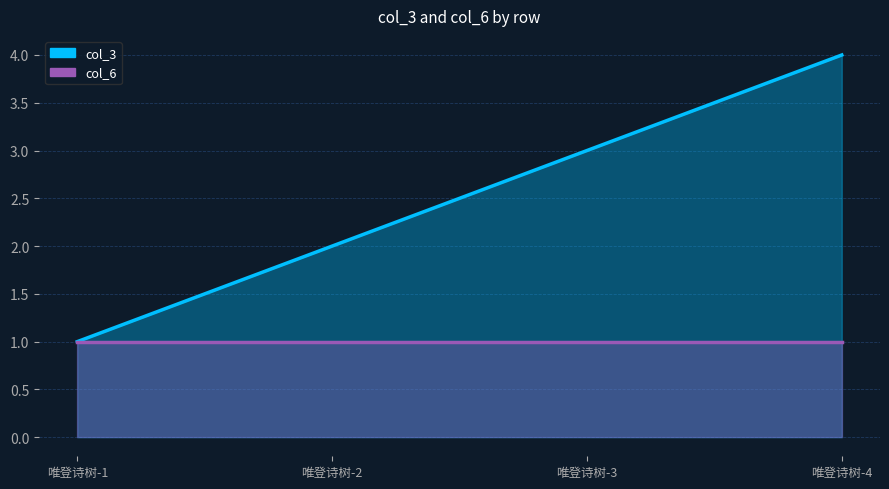

What is the ratio of the value at 唯登诗树-4 to the value at 唯登诗树-3?

1.3